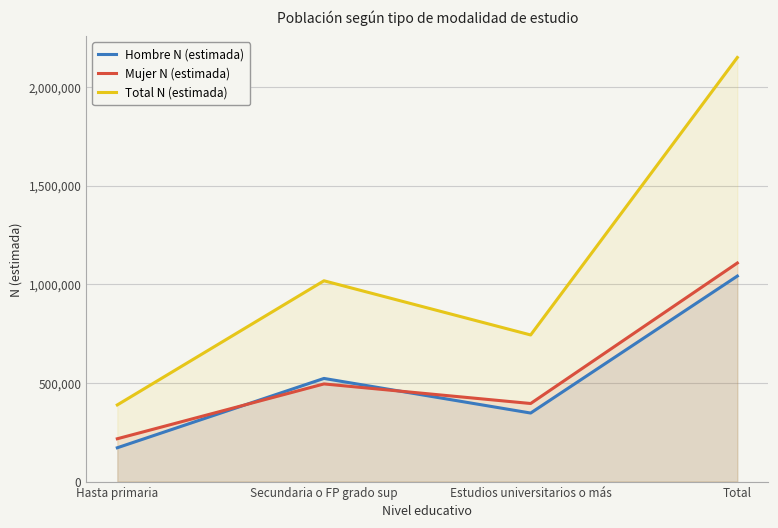

Which series has the largest total across all categories?

Total N (estimada)